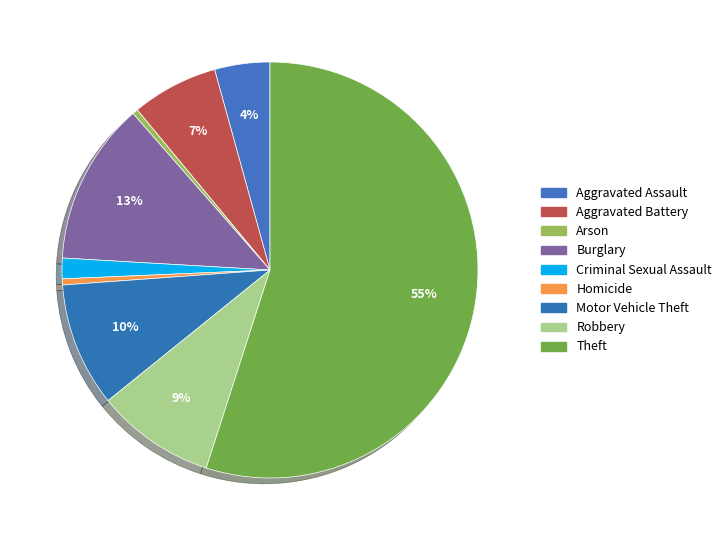

What is the ratio of the value at Theft to the value at Homicide?

115.6